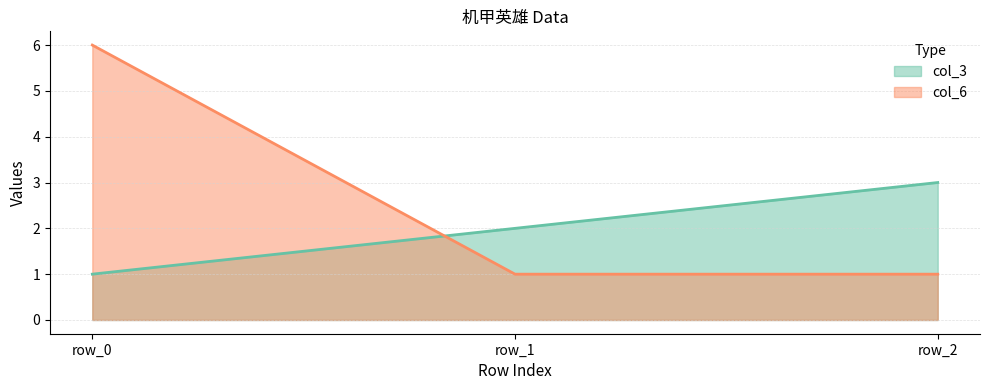

What is the lowest value of the col_6 series?

1